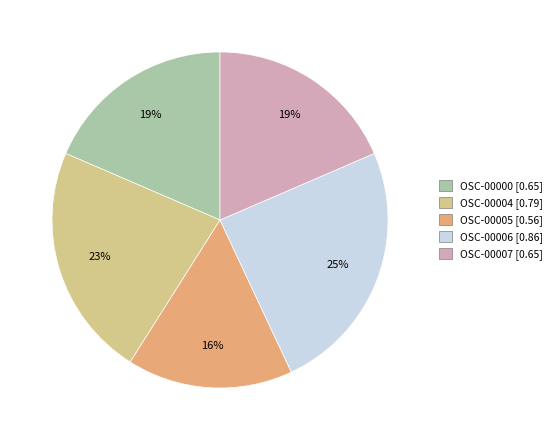

To the nearest percent, what is the combined percentage of OSC-00000 and OSC-00004?

41%